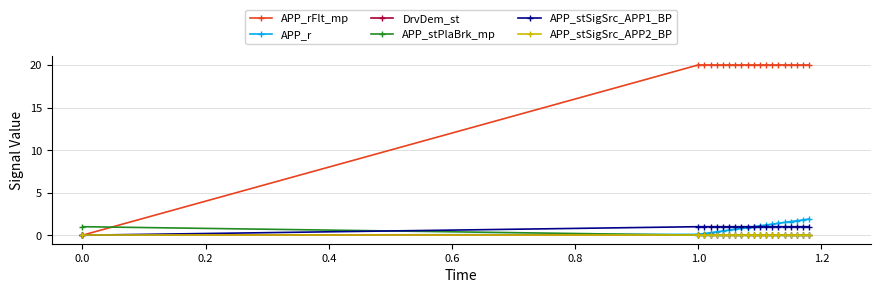

Which series has the largest total across all categories?

APP_rFlt_mp